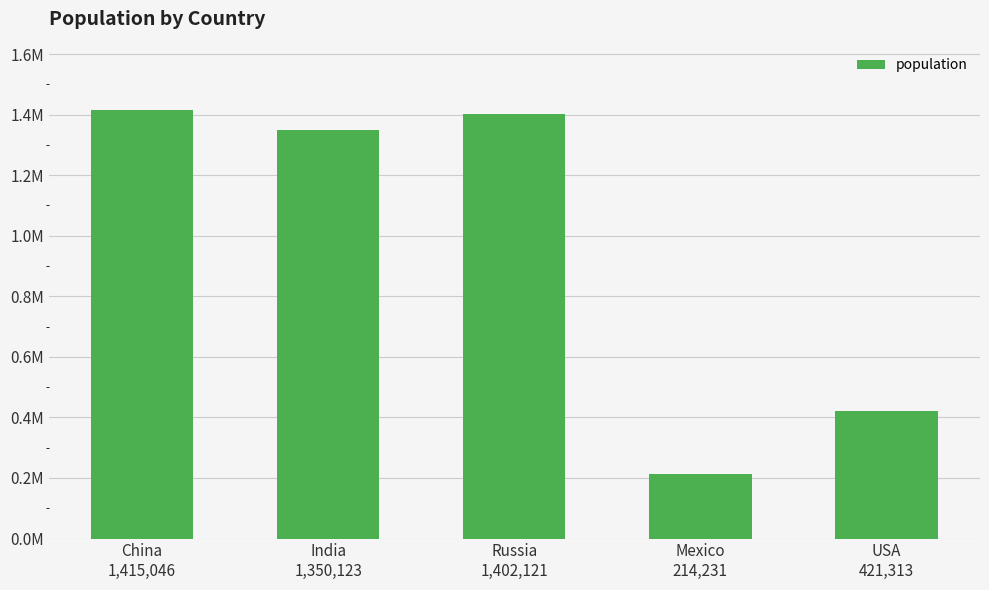

Reading right to left, list all the values displayed in this chart.

USA
421,313=421313	Mexico
214,231=214231	Russia
1,402,121=1402121	India
1,350,123=1350123	China
1,415,046=1415046